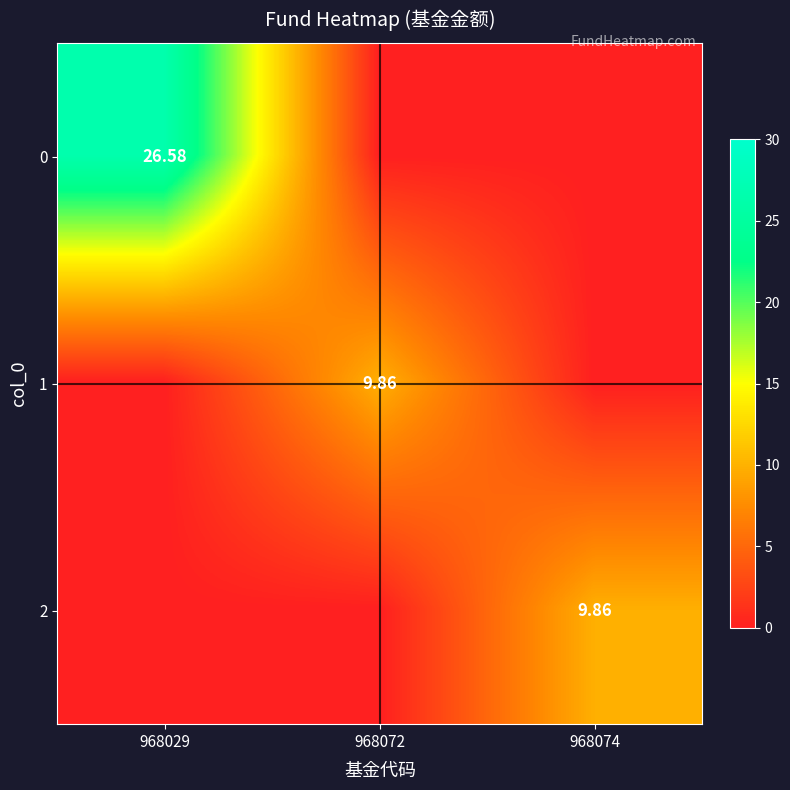

List the labels in order of 1 value, largest first.

968072, 968029, 968074